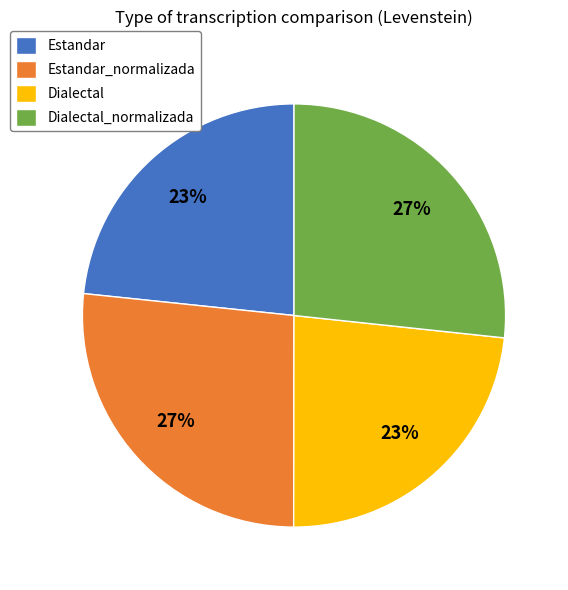

Does Dialectal account for over 50% of the chart?

No